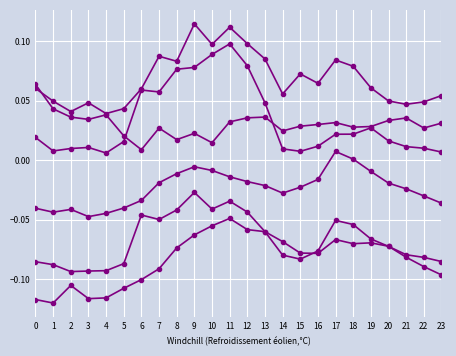

How many lines are shown in the chart?

6